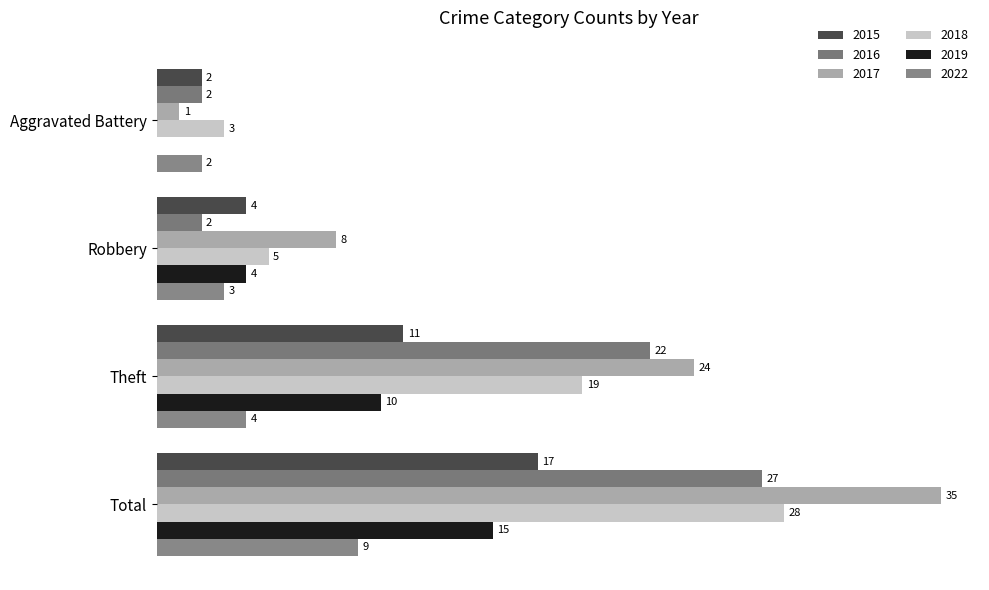

What is the label of the 2nd bar from the right?

Theft